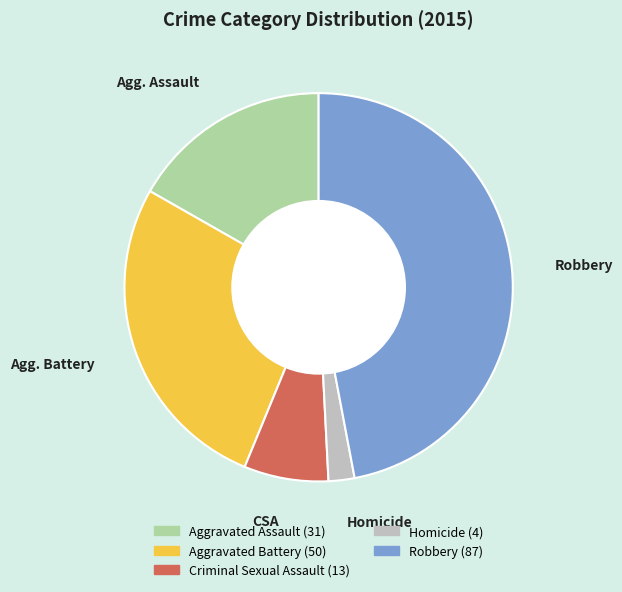

Which slice is the smallest?

Homicide